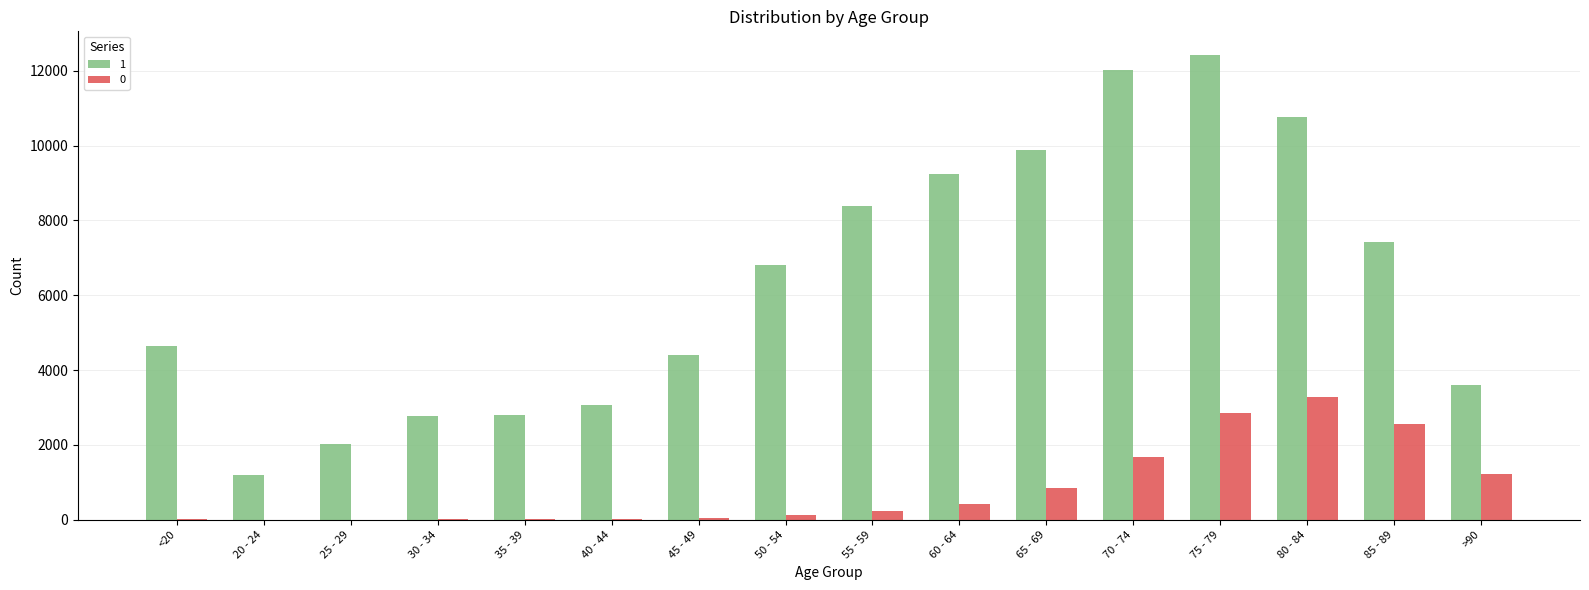

Which category has the highest value across all series?

75 - 79